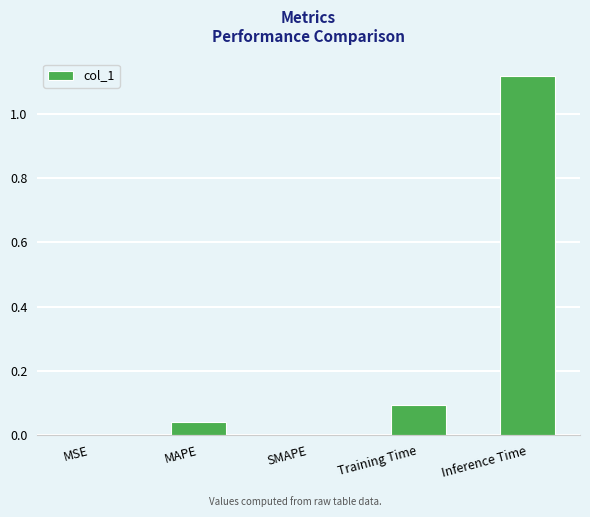

True or false: the data shows 0.1 at MAPE.

False